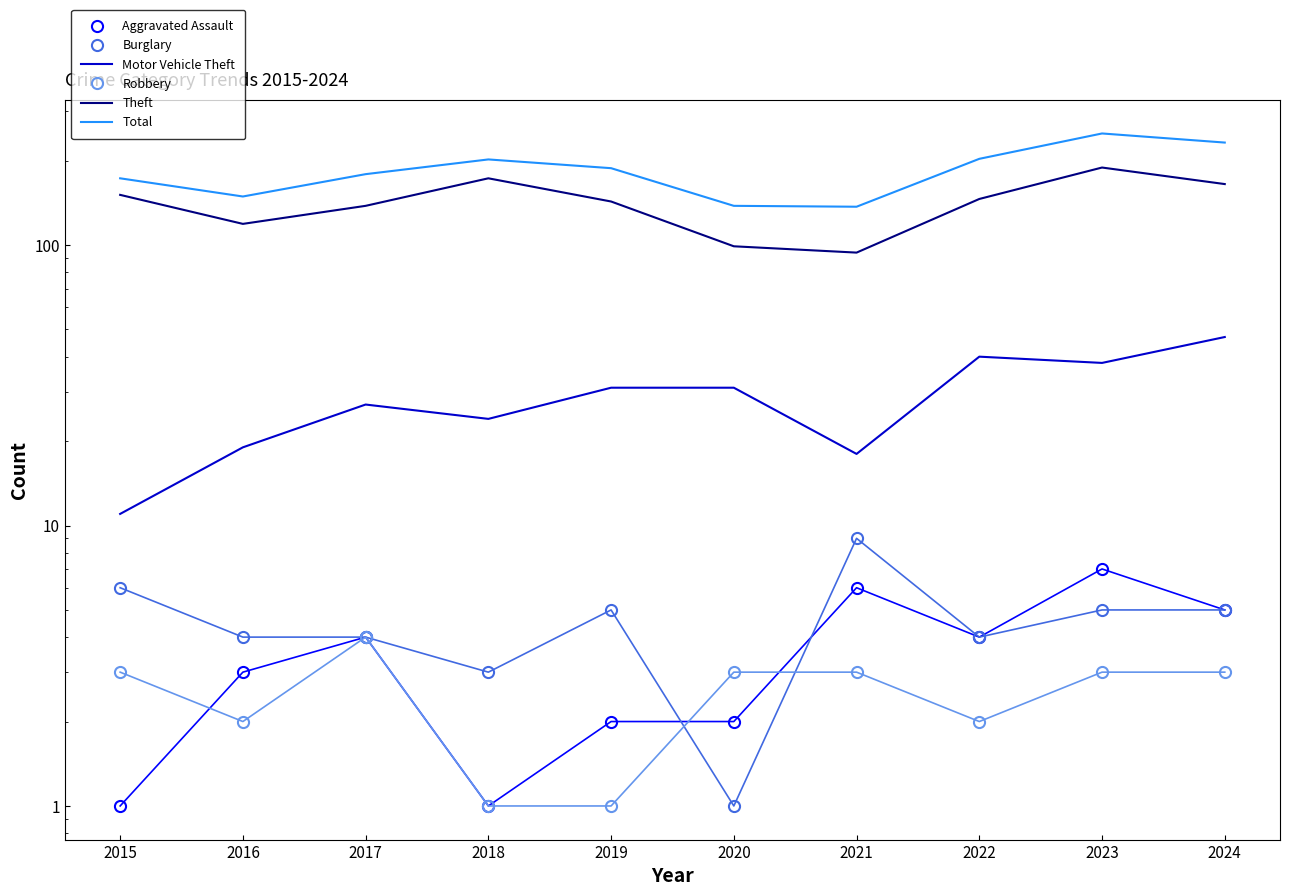

What is the minimum value for Aggravated Assault?

1